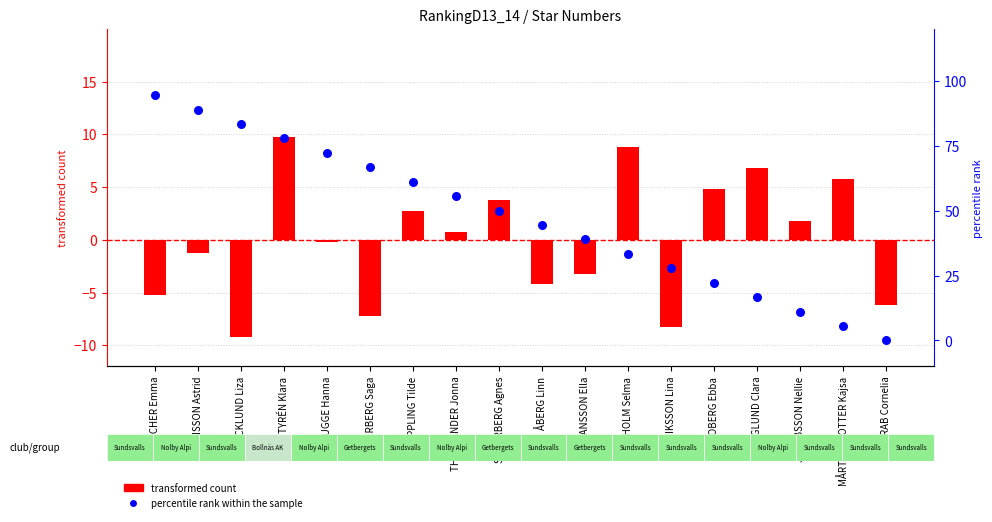

Is the value of percentile rank within the sample at ÅBERG Linn greater than the value of transformed count at JACOBSSON Nellie?

Yes